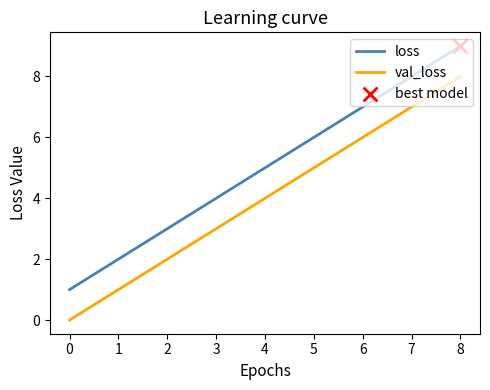

Which series has the largest total across all categories?

loss